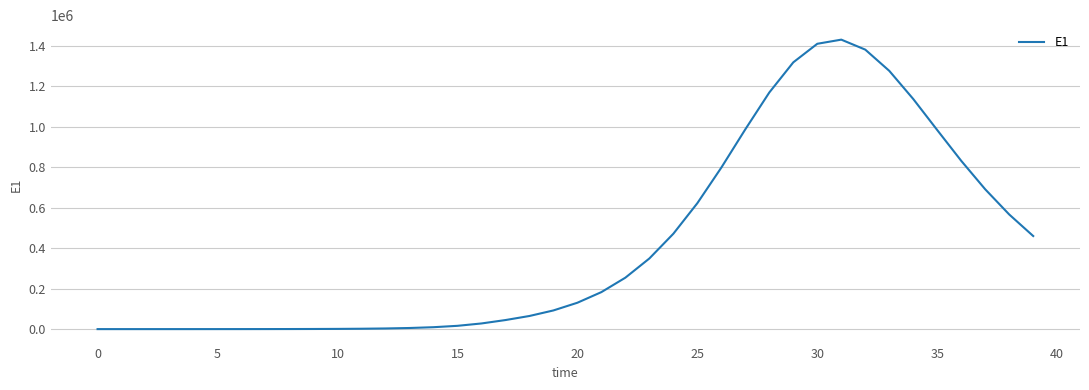

What is the difference between the maximum and minimum values?

1429794.0